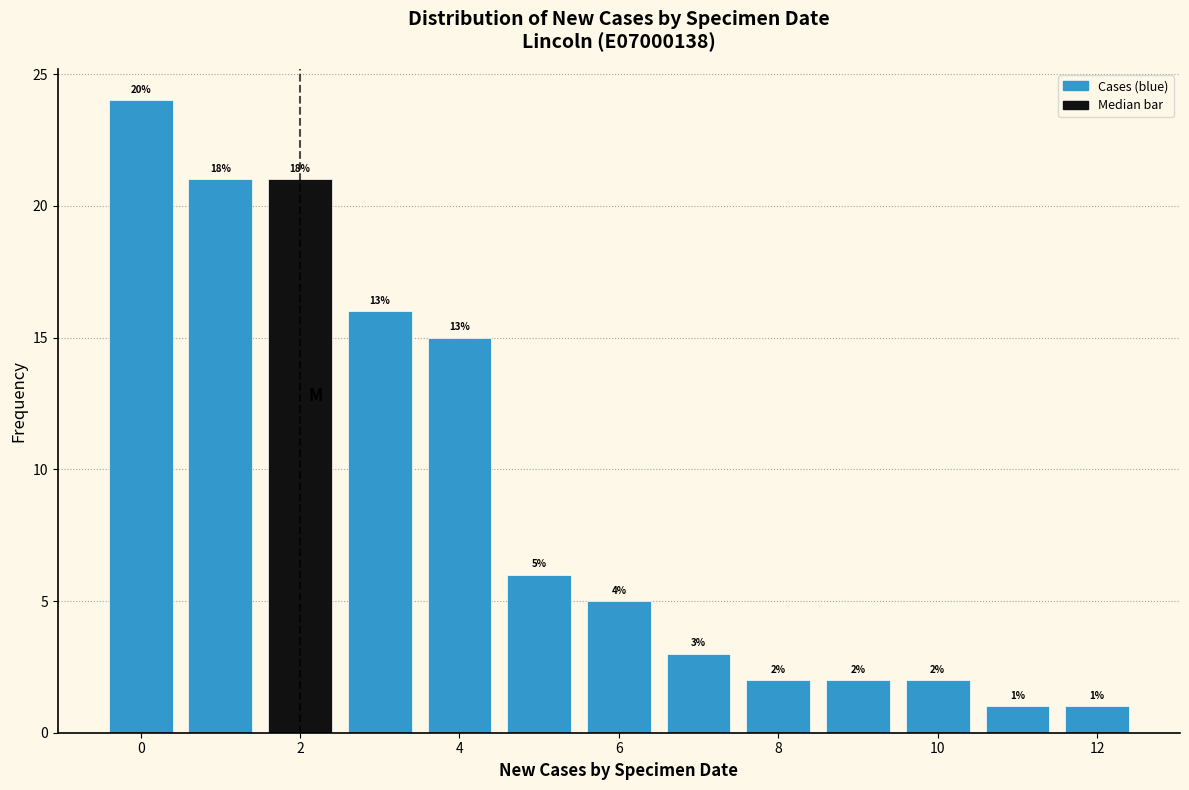

Over which range of the x-axis is the bar tallest?

-0.5 to 0.5